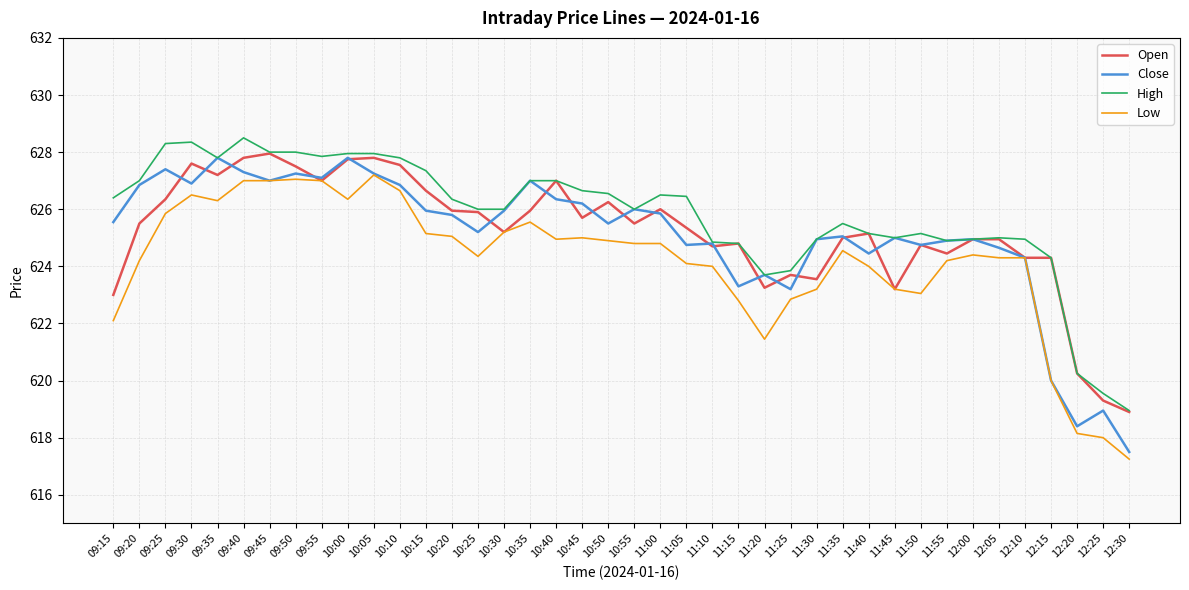

What position from the right is 09:25?

38